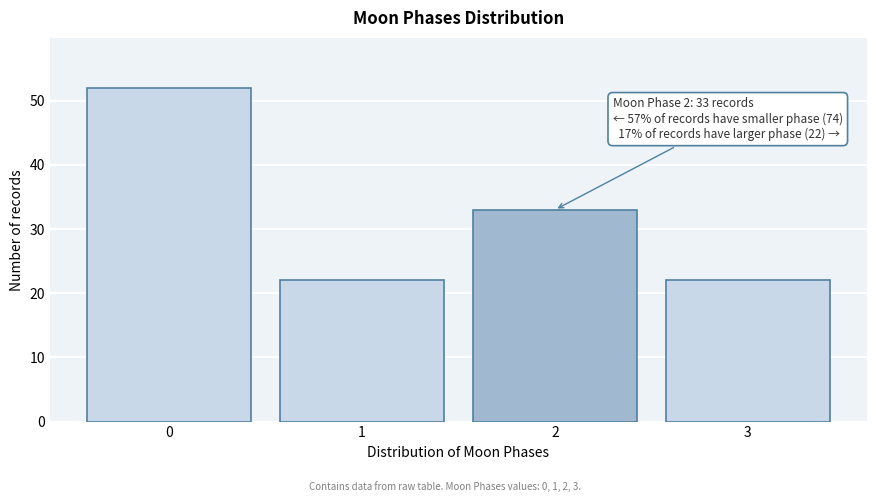

Reading left to right, transcribe all the data shown in this chart.

52	22	33	22